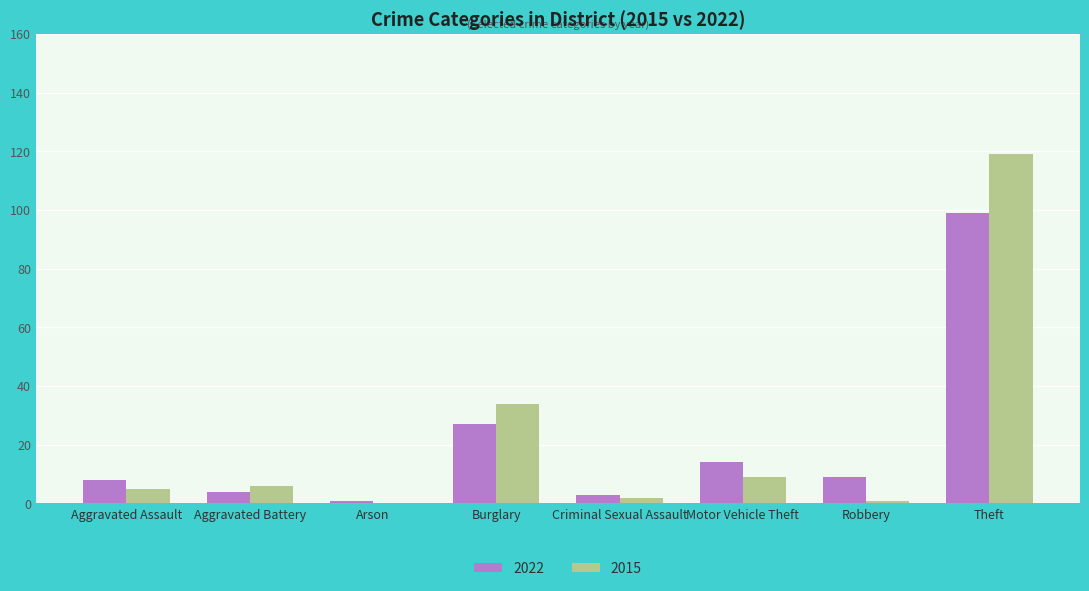

How many series are shown in this chart?

2